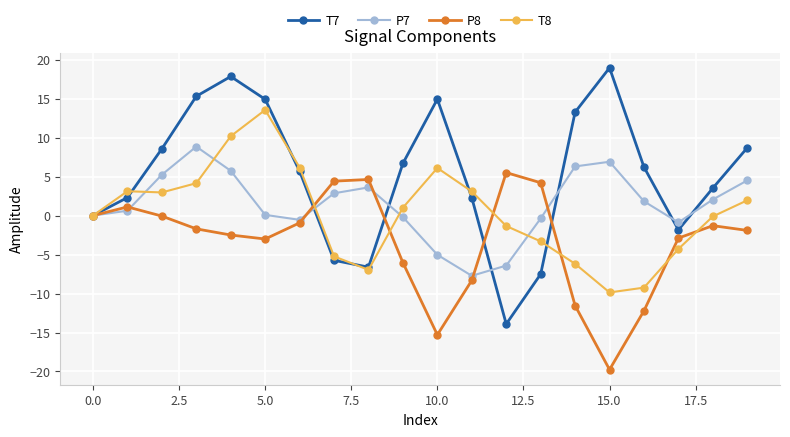

Rank the series by their maximum value, from highest to lowest.

T7, T8, P7, P8